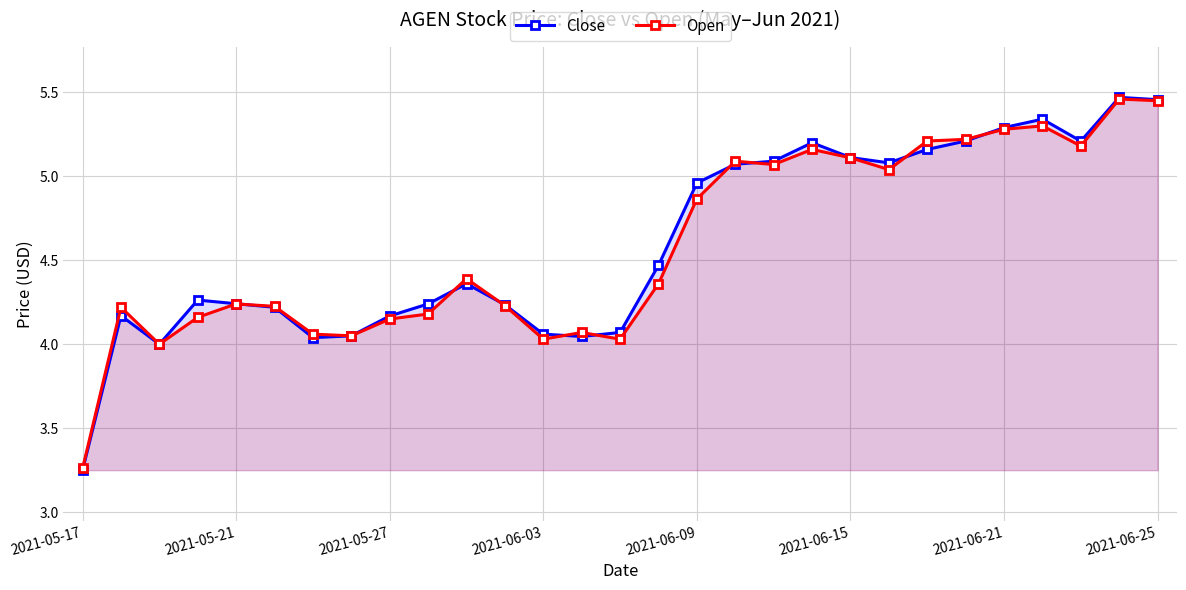

How many times do Open and Close cross each other?

9